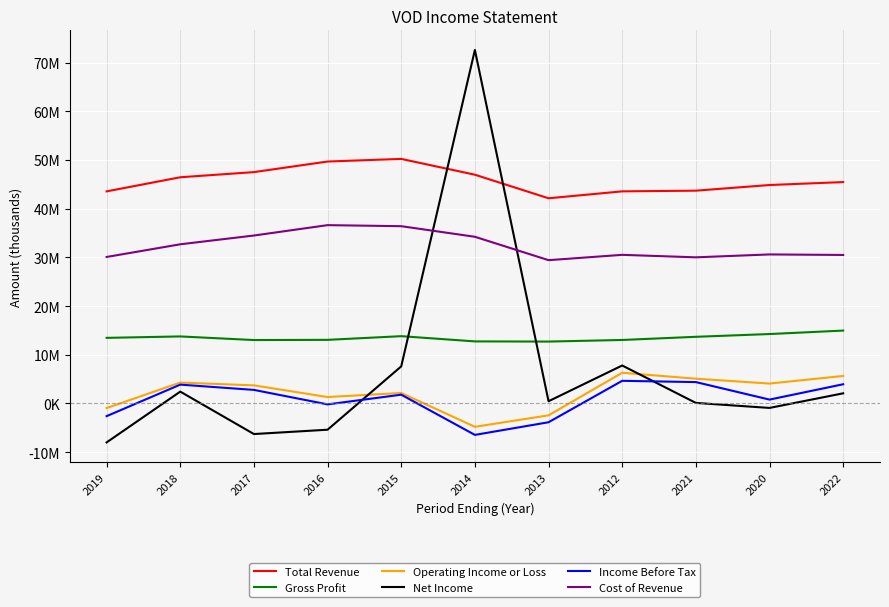

Does the chart have visible grid lines?

Yes